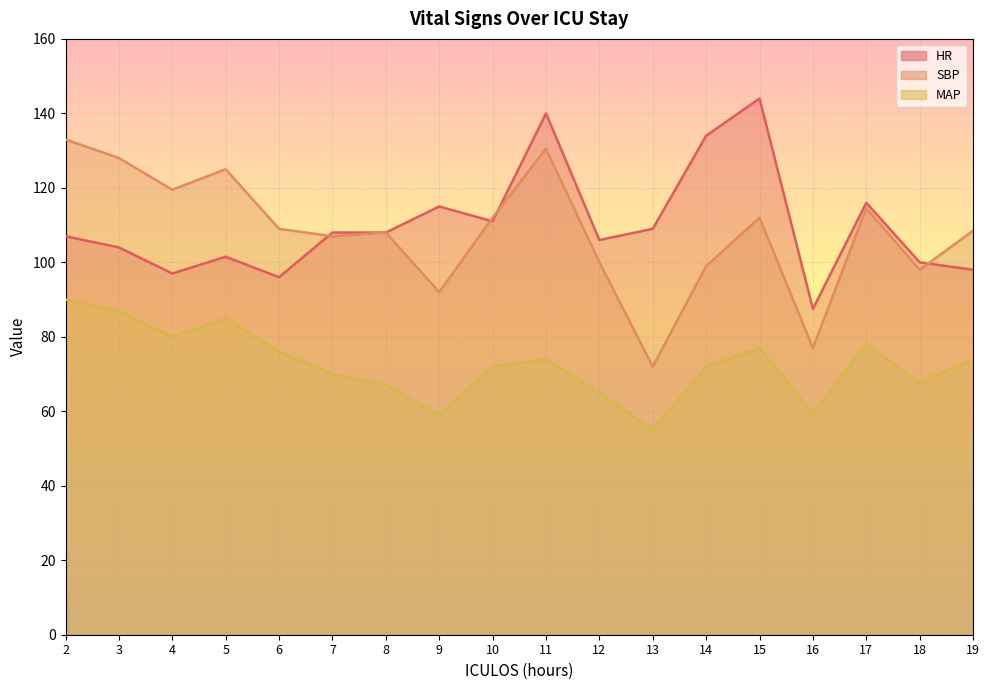

Where is SBP nearest to the value 102?

12